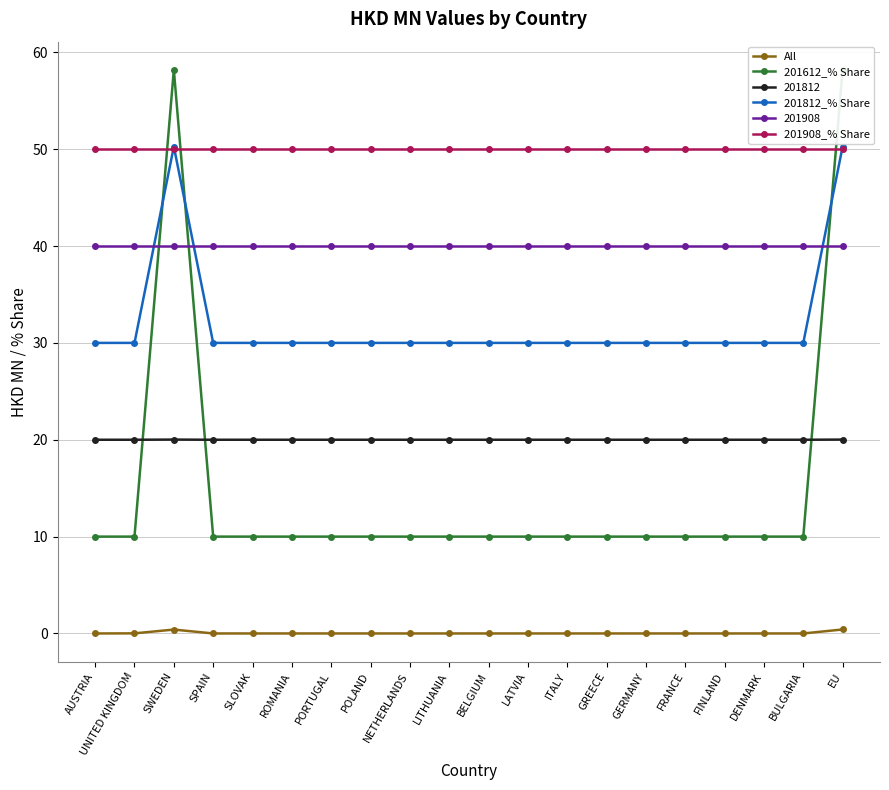

List the series in order of their peak value, highest first.

201612_% Share, 201812_% Share, 201908_% Share, All